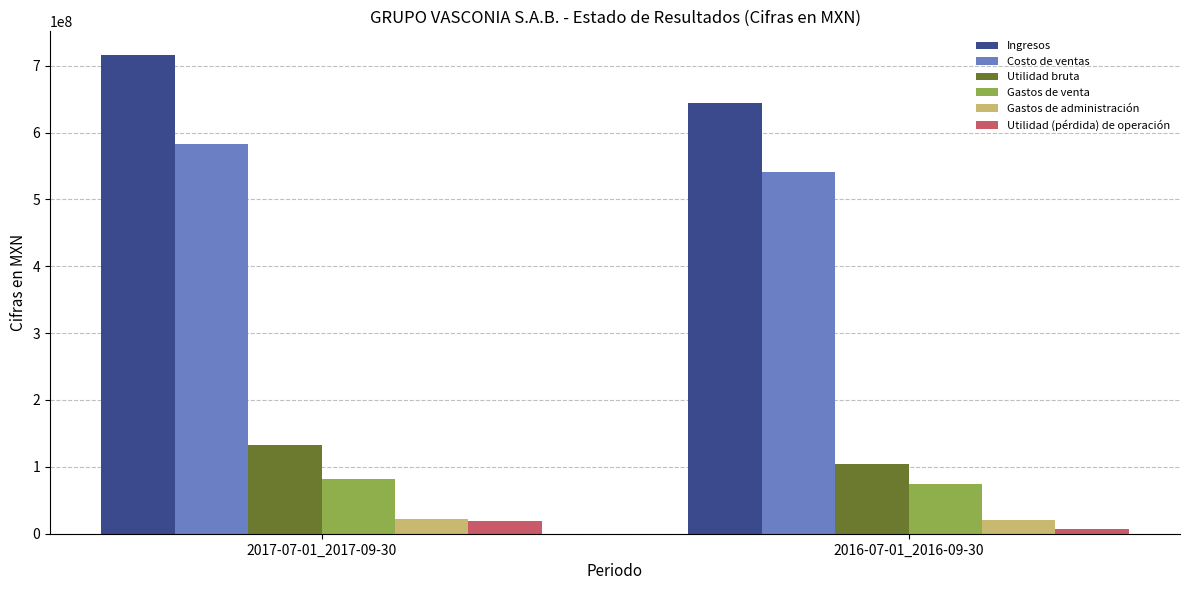

Which series has the largest total across all categories?

Ingresos